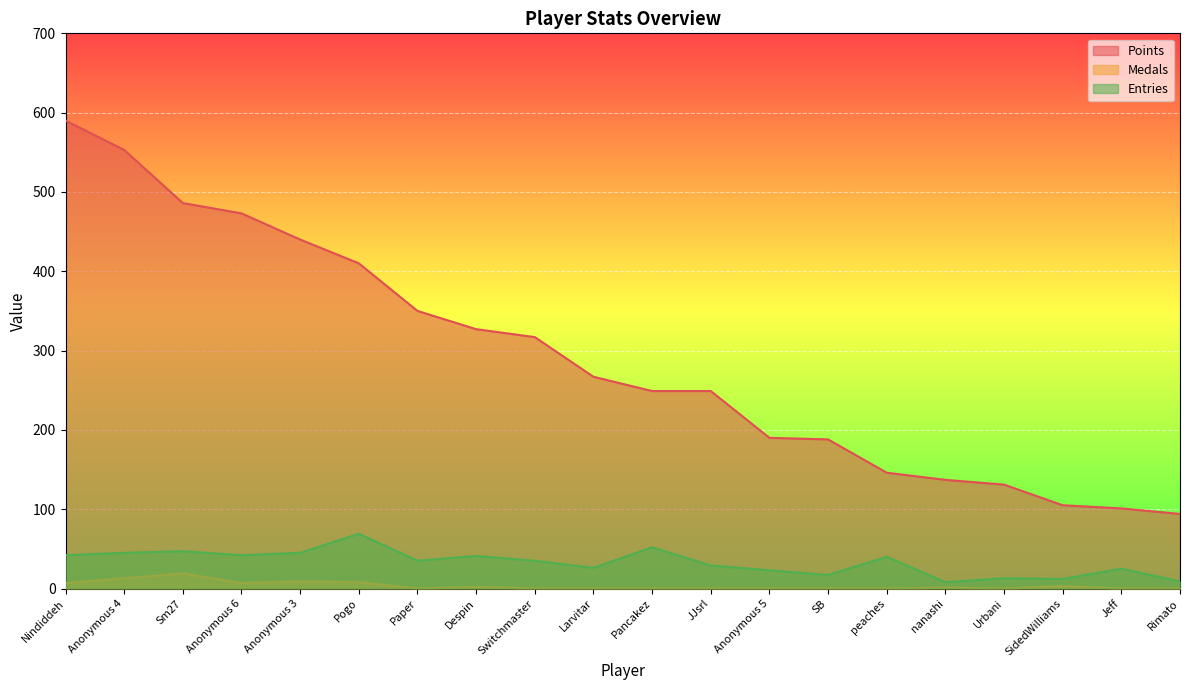

Which category has the lowest value in the Entries series?

nanashi